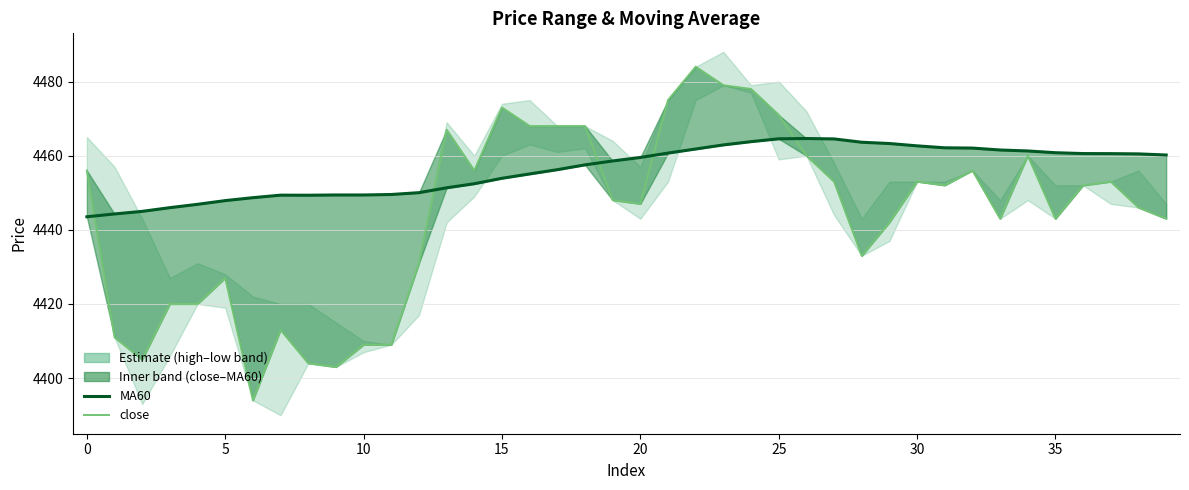

Reading right to left, transcribe all the data shown in this chart.

MA60: 4460.2	4460.5	4460.6	4460.6	4460.8	4461.3	4461.5	4462.1	4462.1	4462.6	4463.3	4463.6	4464.5	4464.6	4464.6	4463.8	4462.9	4461.8	4460.7	4459.5	4458.6	4457.5	4456.2	4455.1	4453.9	4452.4	4451.3	4450.0	4449.5	4449.4	4449.4	4449.3	4449.4	4448.7	4447.9	4446.9	4446.0	4445.0	4444.3	4443.5
close: 4443.0	4446.0	4453.0	4452.0	4443.0	4460.0	4443.0	4456.0	4452.0	4453.0	4442.0	4433.0	4453.0	4460.0	4471.0	4478.0	4479.0	4484.0	4475.0	4447.0	4448.0	4468.0	4468.0	4468.0	4473.0	4456.0	4467.0	4431.0	4409.0	4409.0	4403.0	4404.0	4413.0	4394.0	4427.0	4420.0	4420.0	4405.0	4411.0	4456.0